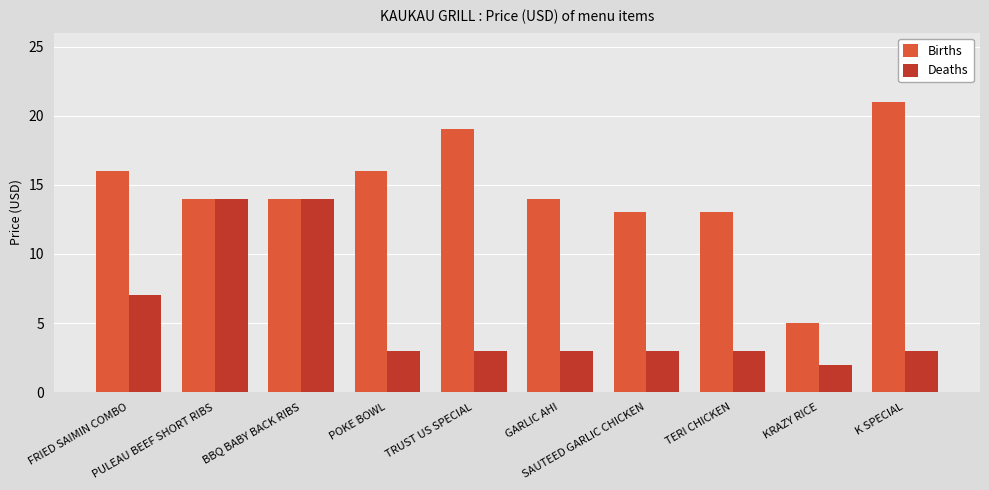

What is the average value of the Deaths series?

6